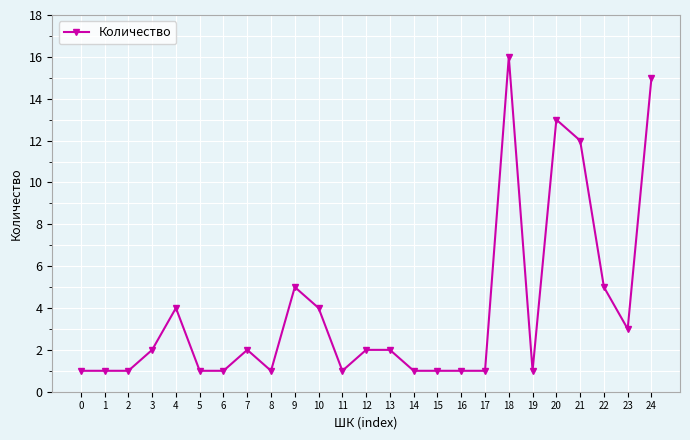

What is the minimum value shown in the chart?

1